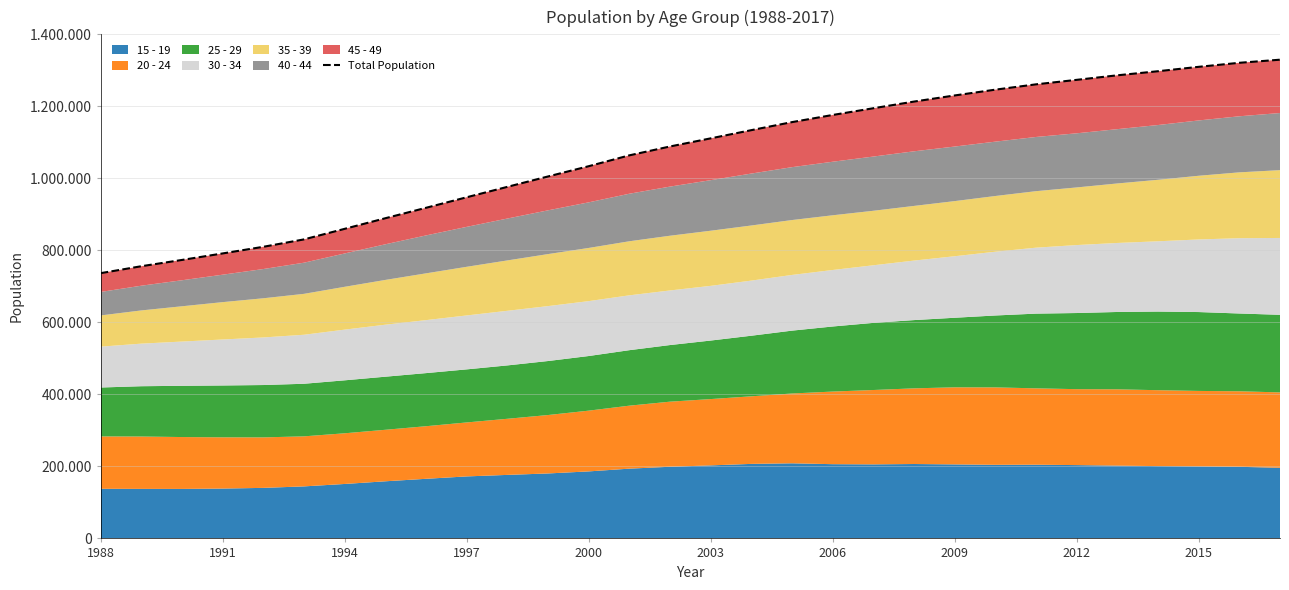

Approximately how many times larger is the value at 21 compared to 19?

1.0